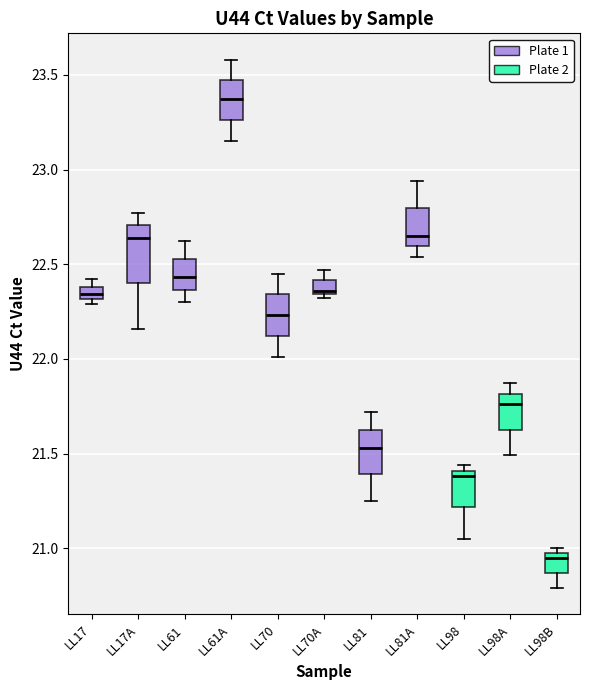

Where is the upper edge of the box for LL98B on the y-axis? The values are not printed on the chart, so give them approximately, as read against the axis.

21.00